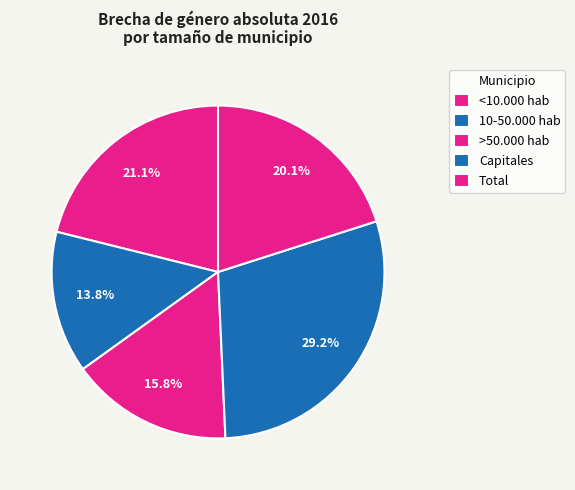

Rank the categories by value from highest to lowest.

Capitales, <10.000 hab, Total, >50.000 hab, 10-50.000 hab